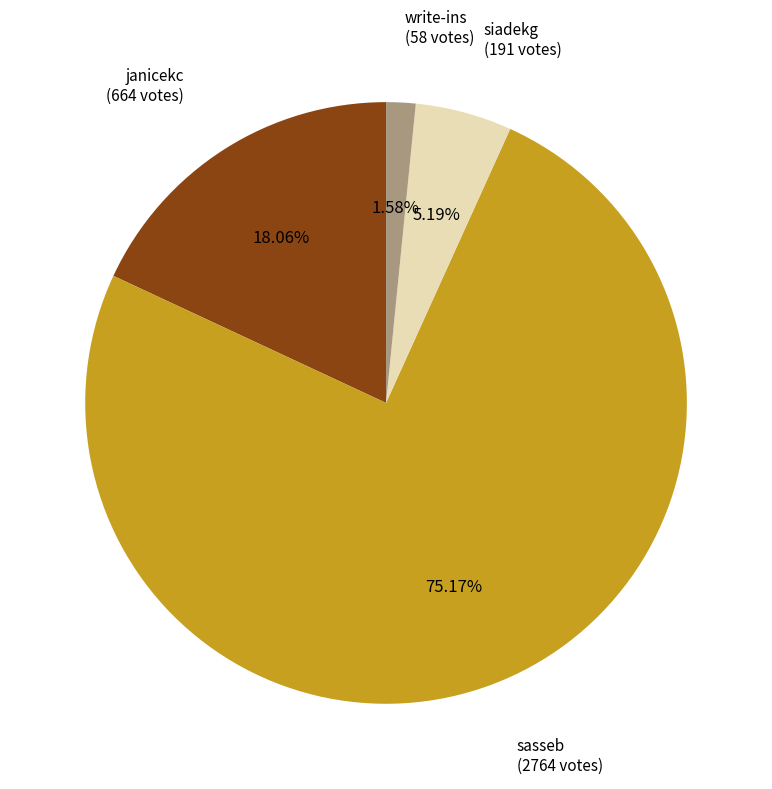

Does any single category account for the majority?

Yes